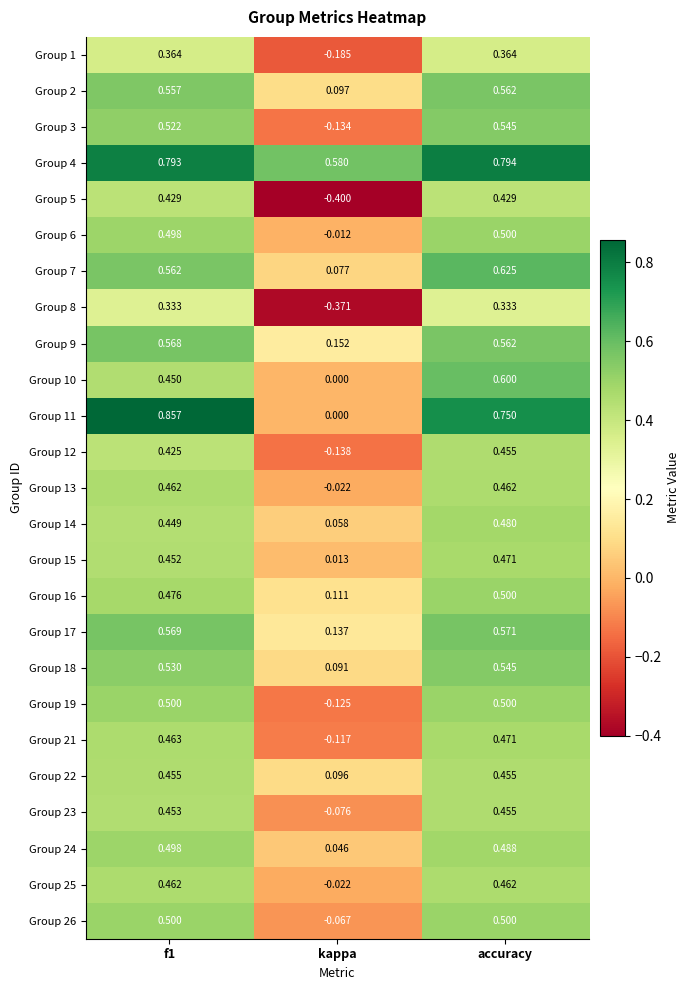

At which label is Group 15 closest to 0?

kappa